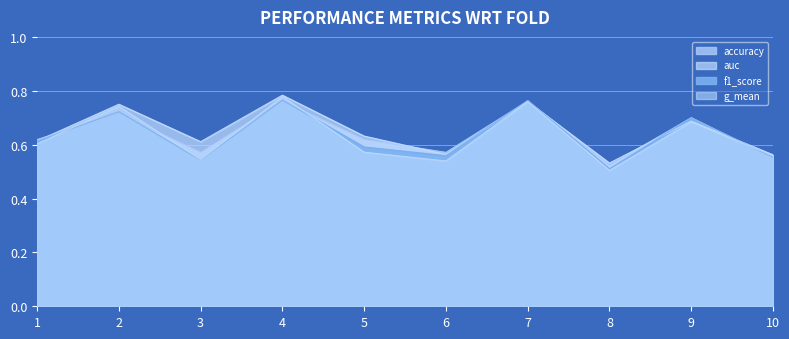

True or false: g_mean has a value of 0.5 at 3.

True